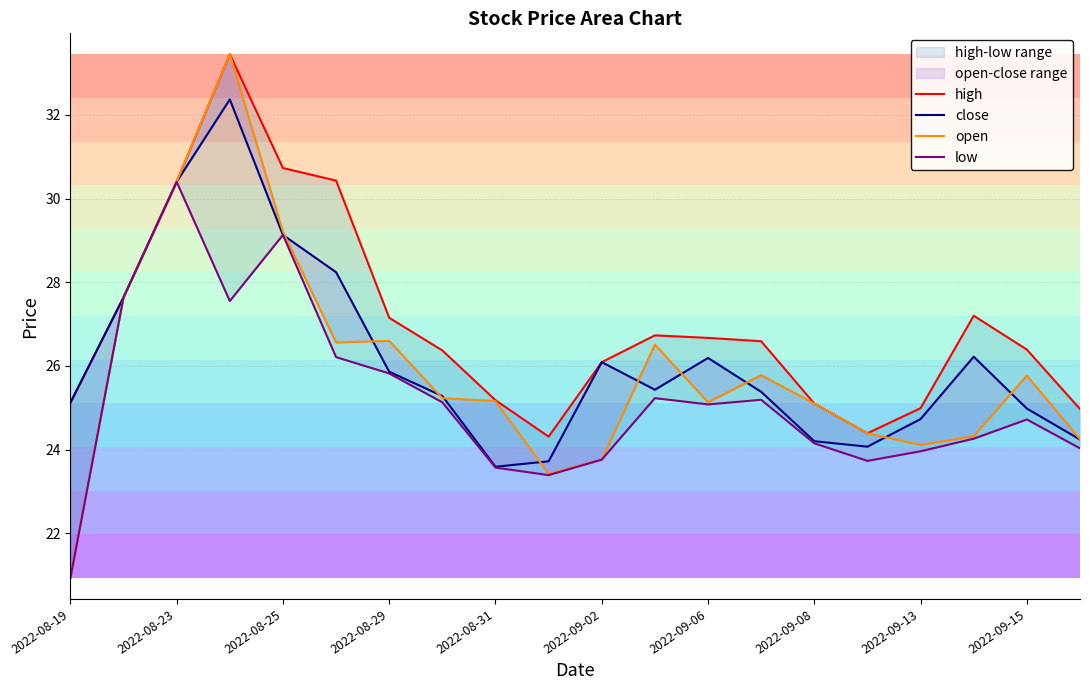

True or false: open and low cross at least once.

False